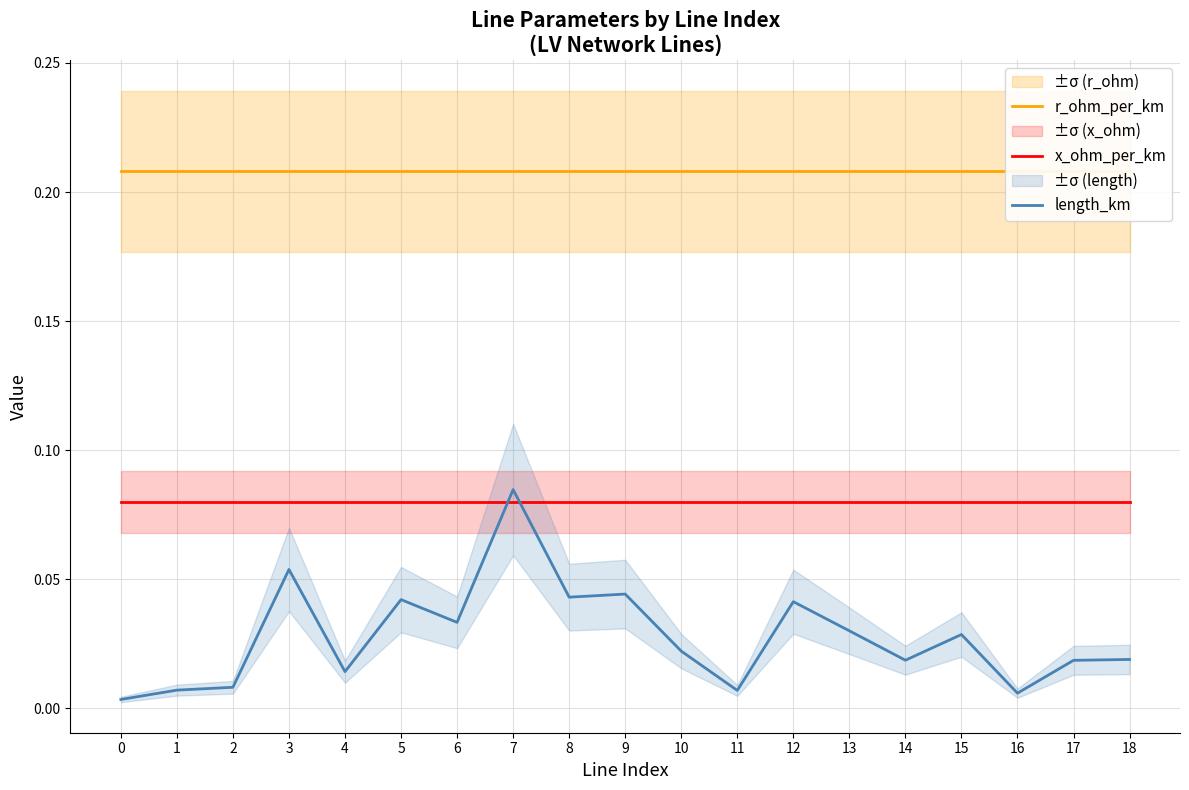

What are all the series names shown in the legend?

r_ohm_per_km, x_ohm_per_km, length_km